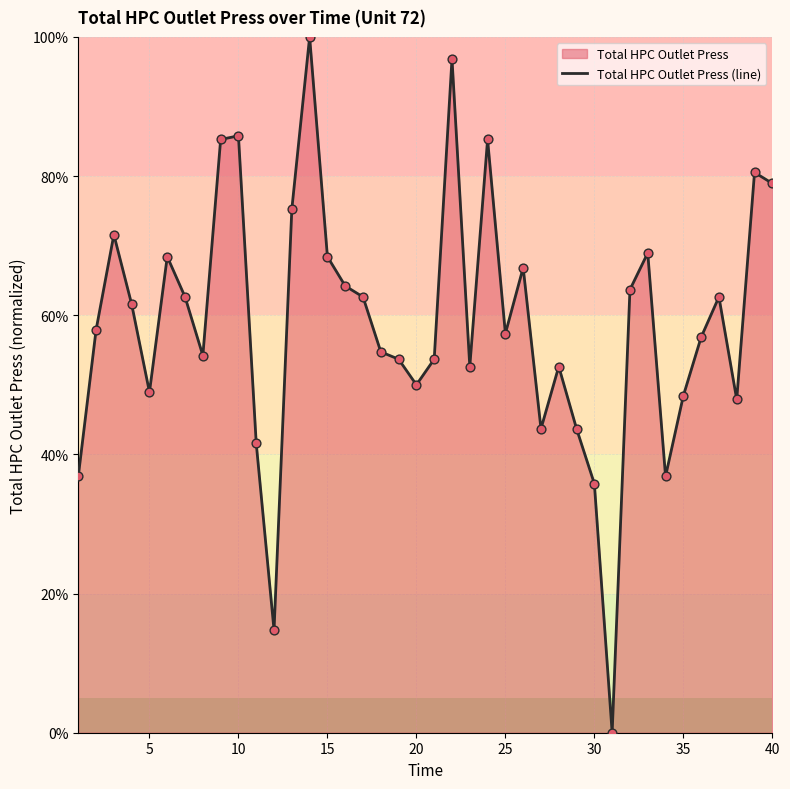

Which has a higher value, 35 or 10?

10